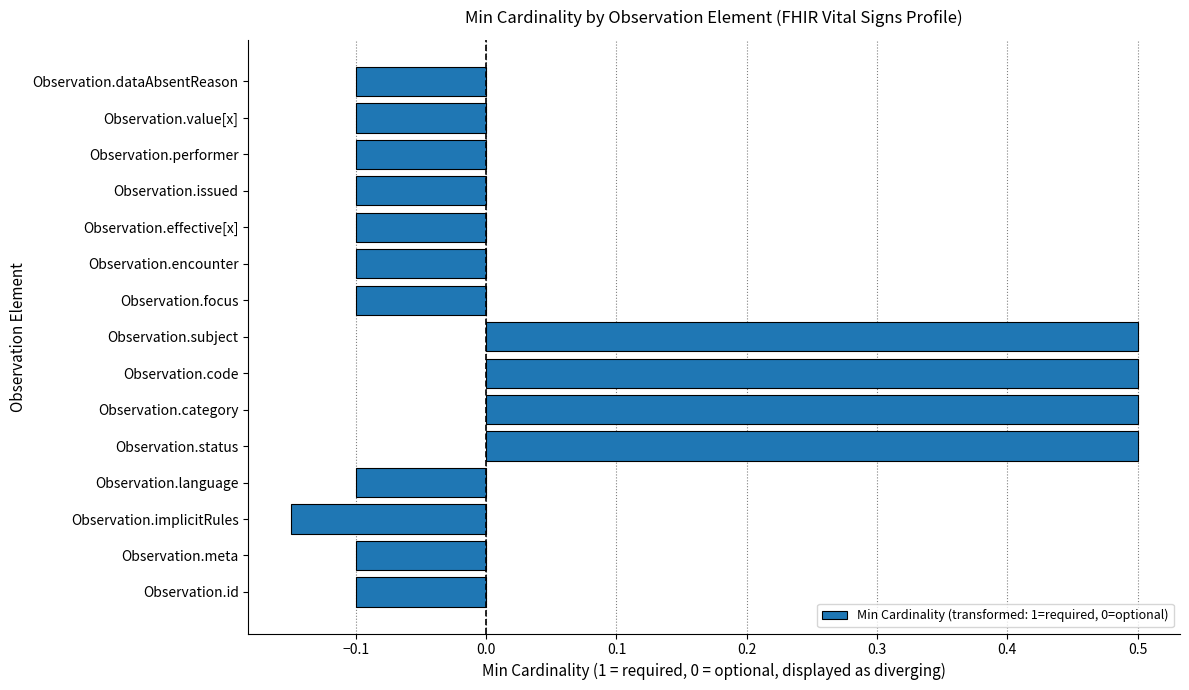

How many bars are there in total?

15